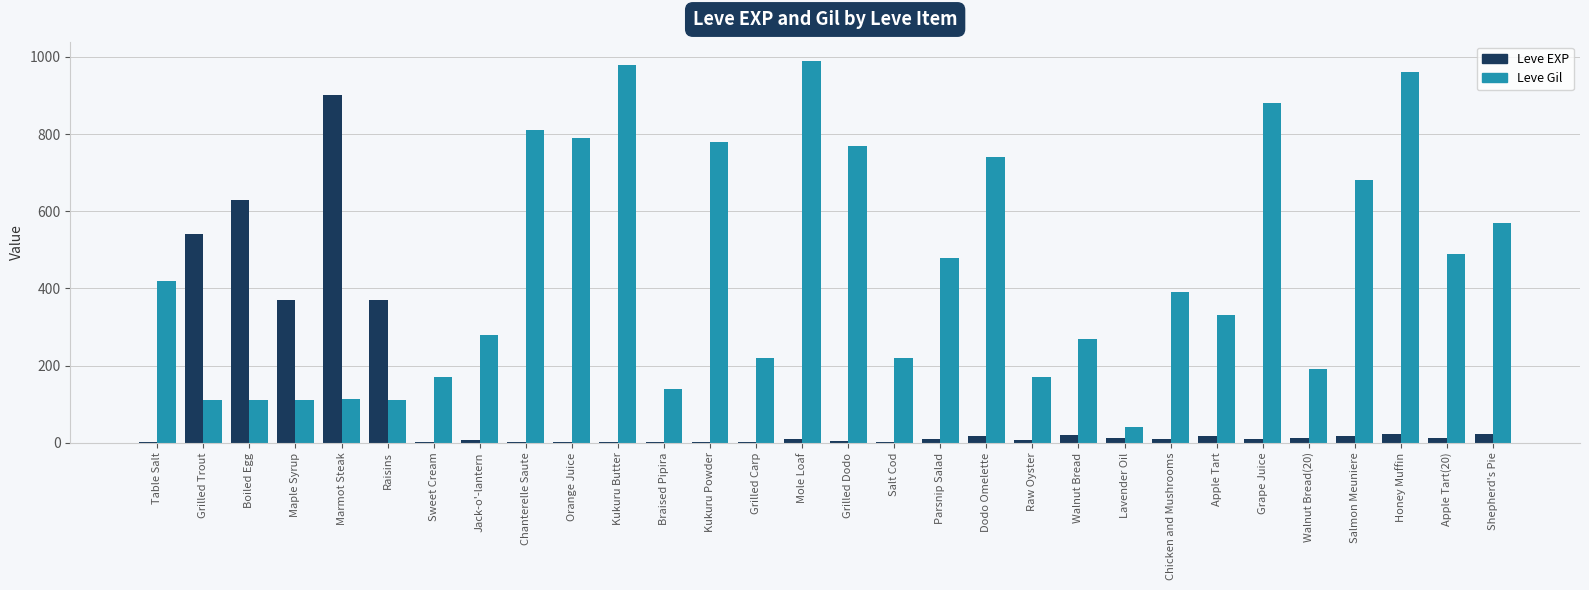

Count the number of categories in the chart.

30